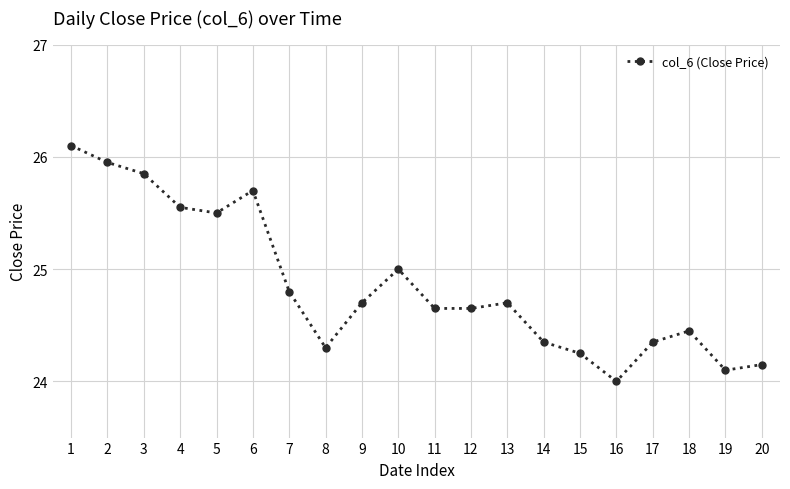

At which category does the data reach its first local valley?

5